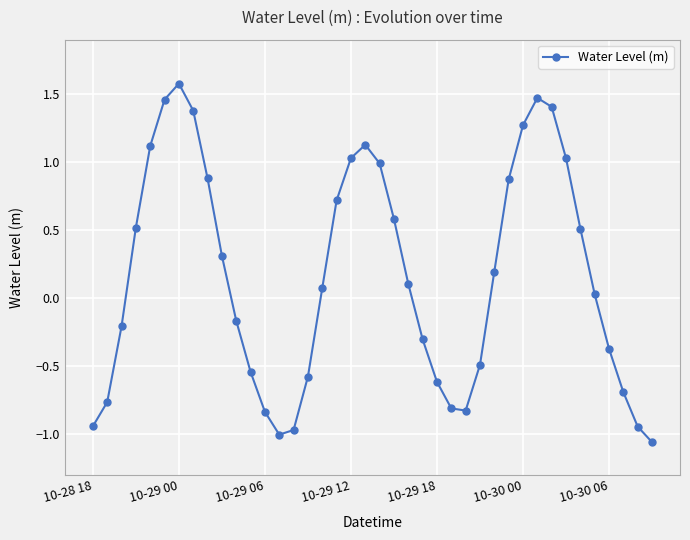

How many data points are less than 0?

18